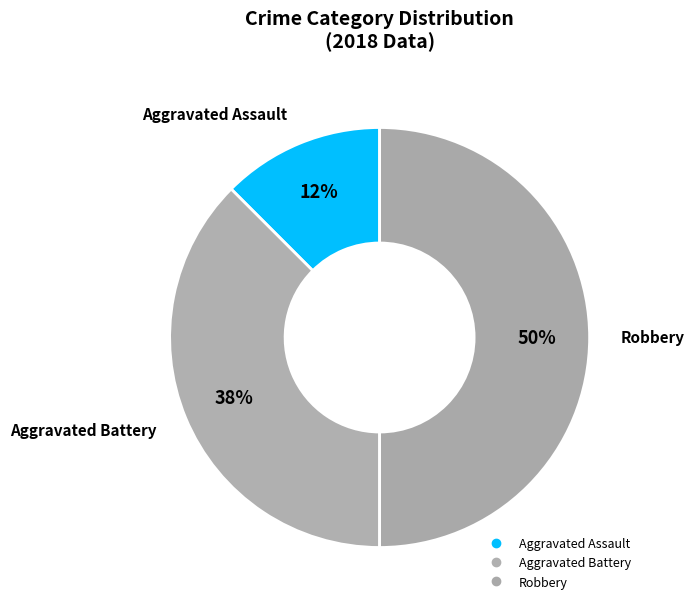

Count the number of slices in the pie.

3